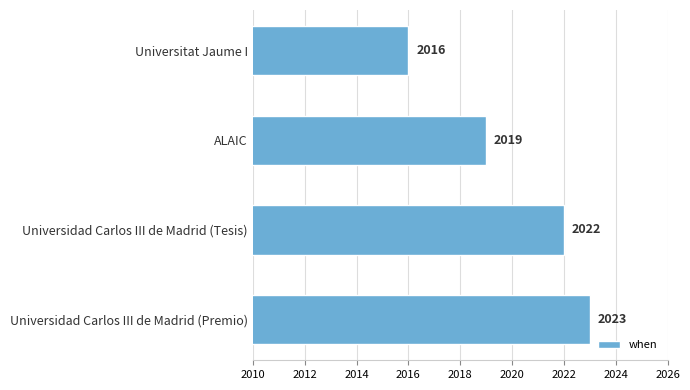

List the labels in order of value, largest first.

Universidad Carlos III de Madrid (Premio), Universidad Carlos III de Madrid (Tesis), ALAIC, Universitat Jaume I